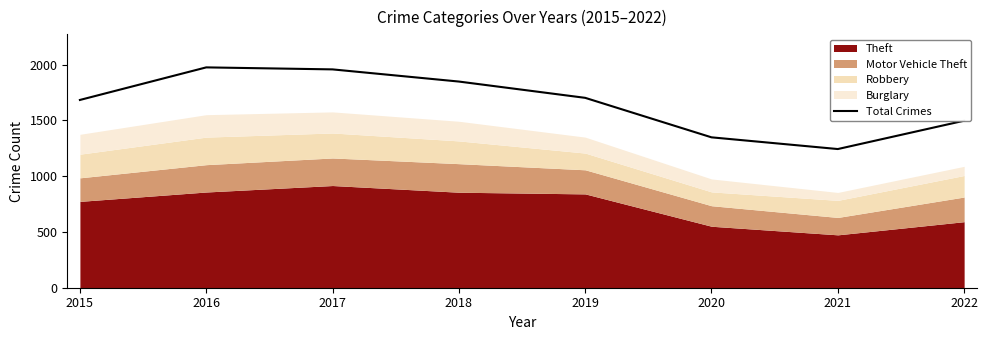

What is the difference between the maximum and minimum values?

732